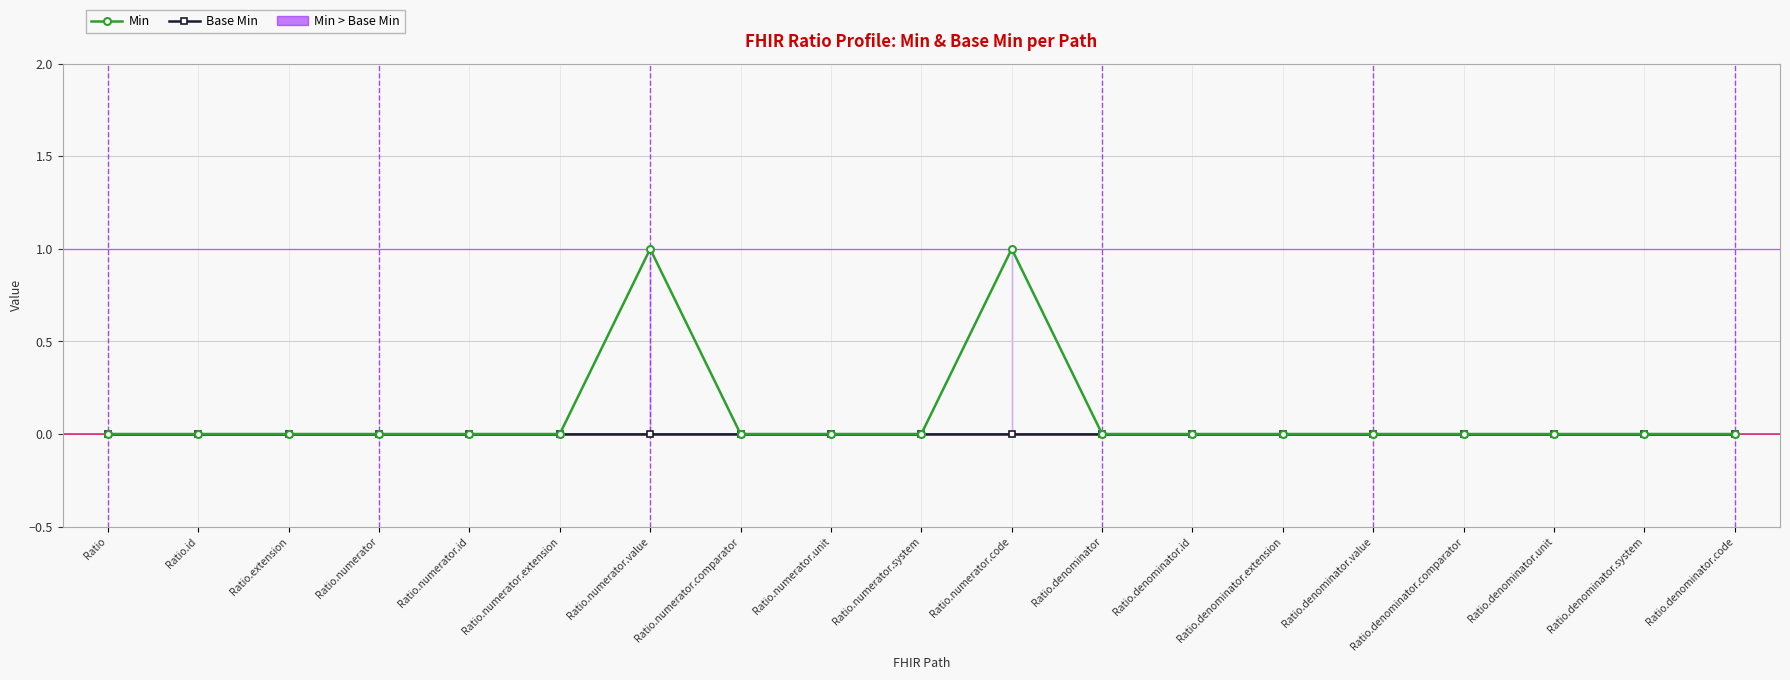

The Base Min series shows 0 at Ratio.numerator.code. True or false?

True